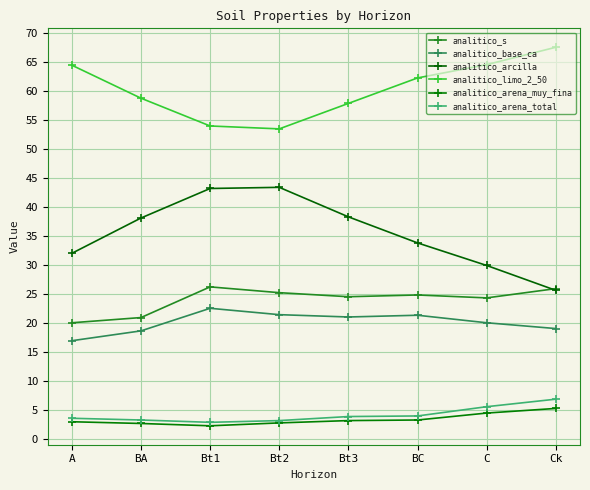

Which category has the lowest value in the analitico_s series?

A